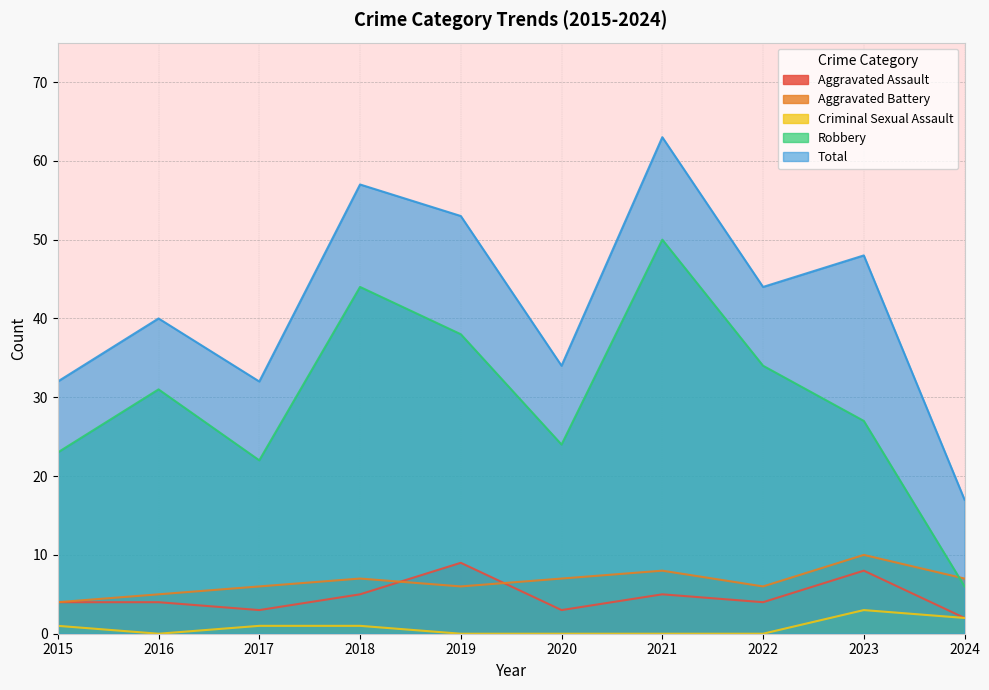

True or false: Total and Aggravated Assault cross at least once.

False